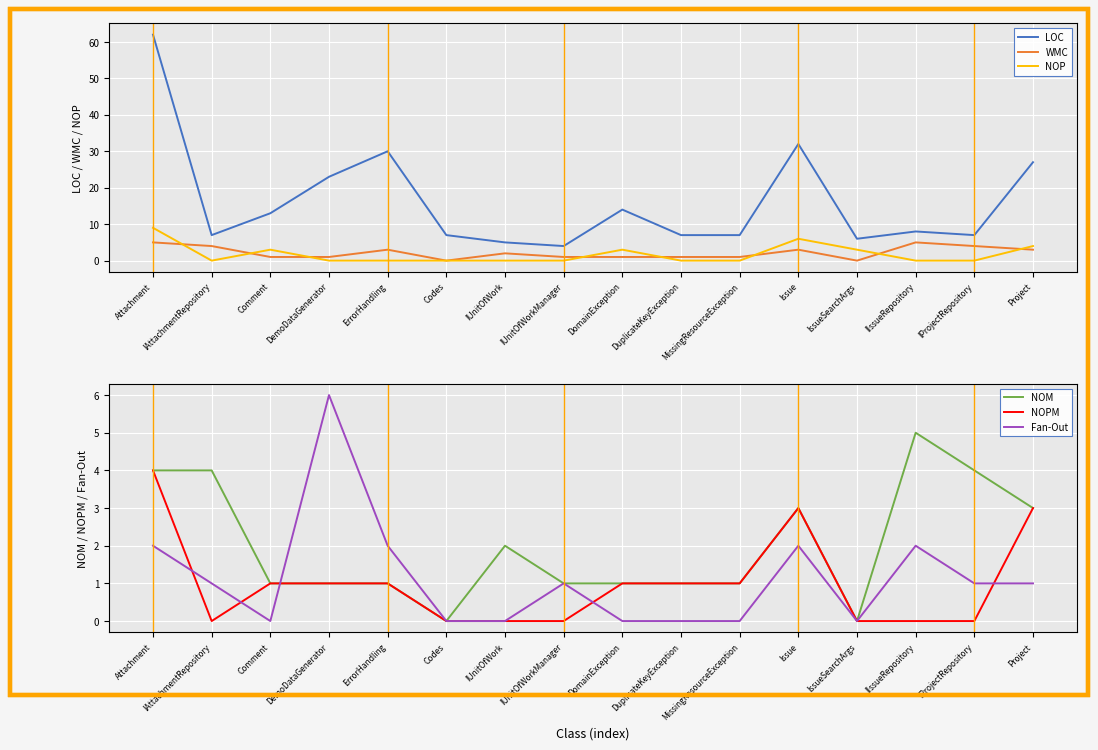

What is the difference between the highest and lowest values at IssueSearchArgs?

6